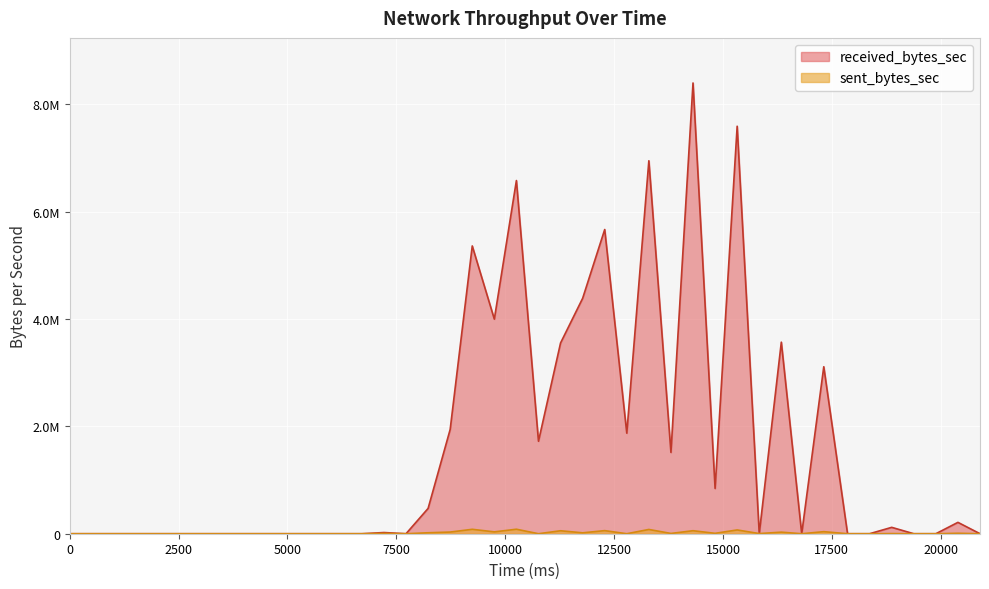

Between which two adjacent categories do received_bytes_sec and sent_bytes_sec first intersect?

15327 and 15834